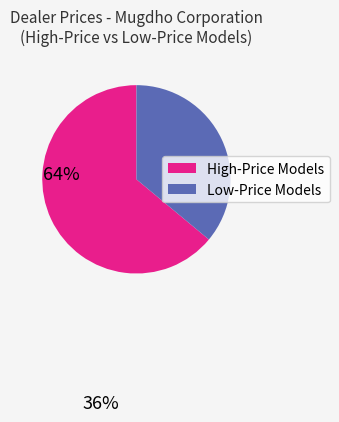

Does any single category account for the majority?

Yes